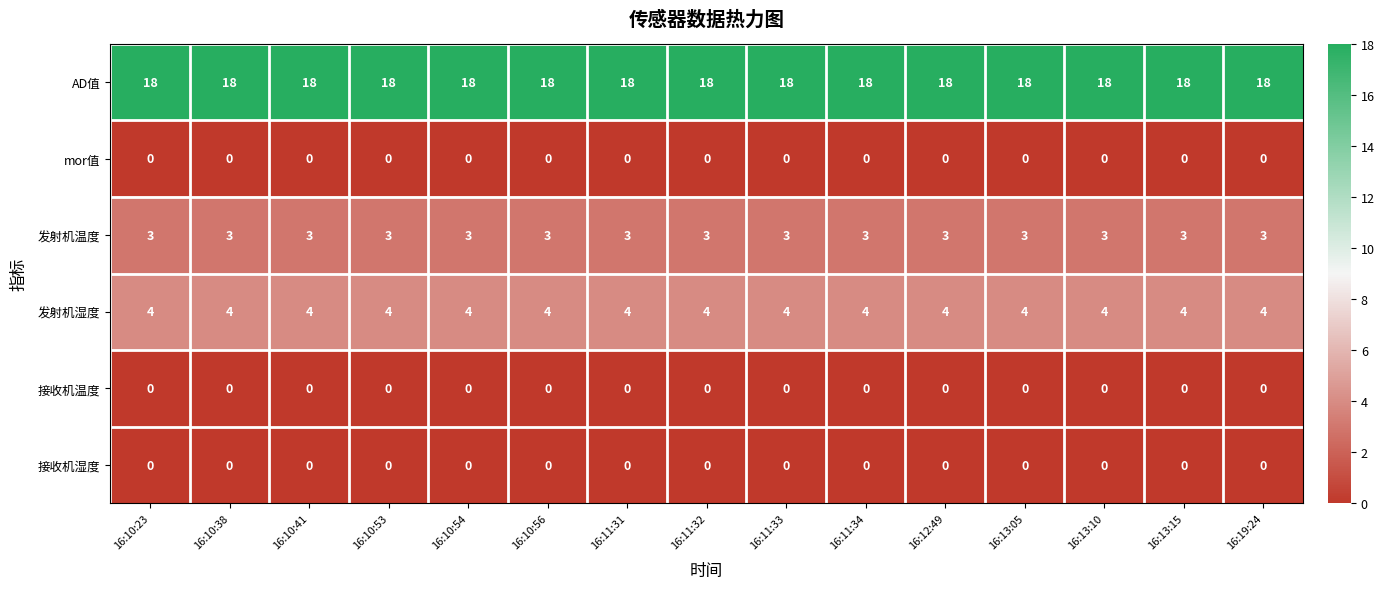

What is the sum of the 发射机湿度 values at 16:10:23 and 16:10:53?

8